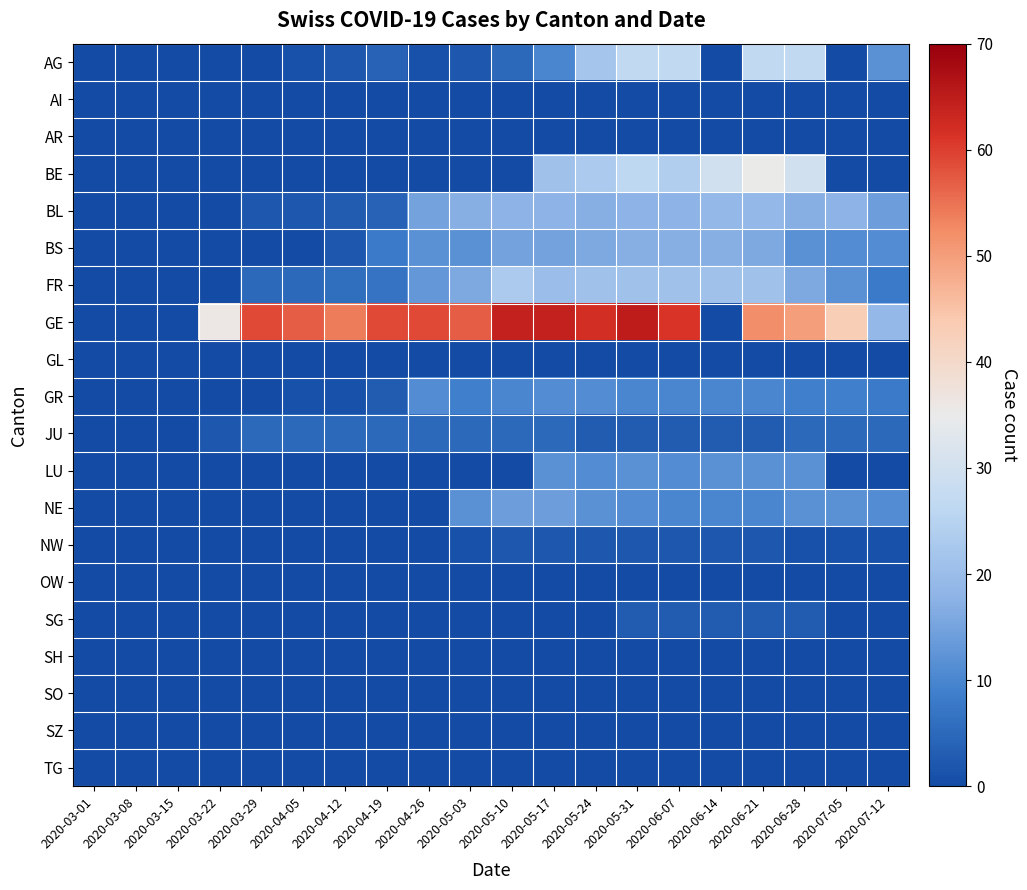

Which category has the lowest value across all series?

2020-03-01